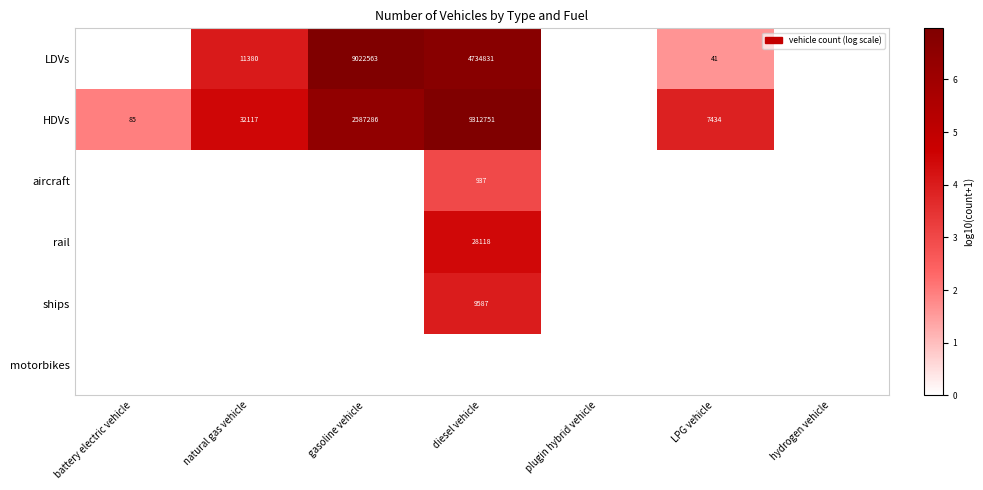

Which label corresponds to the smallest value in the chart?

battery electric vehicle